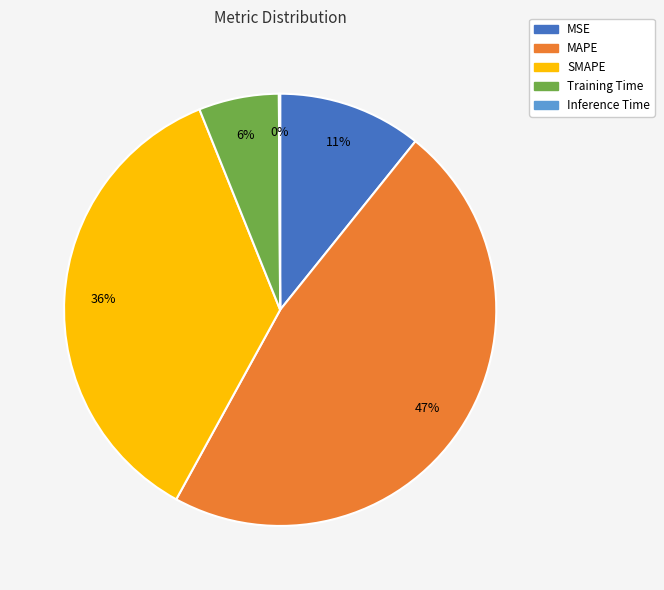

Is SMAPE the majority of the pie?

No